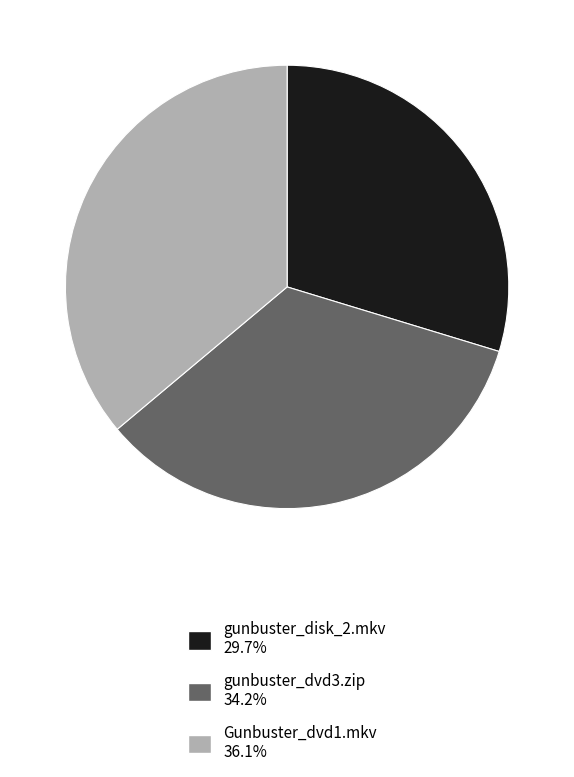

Does any single category account for the majority?

No